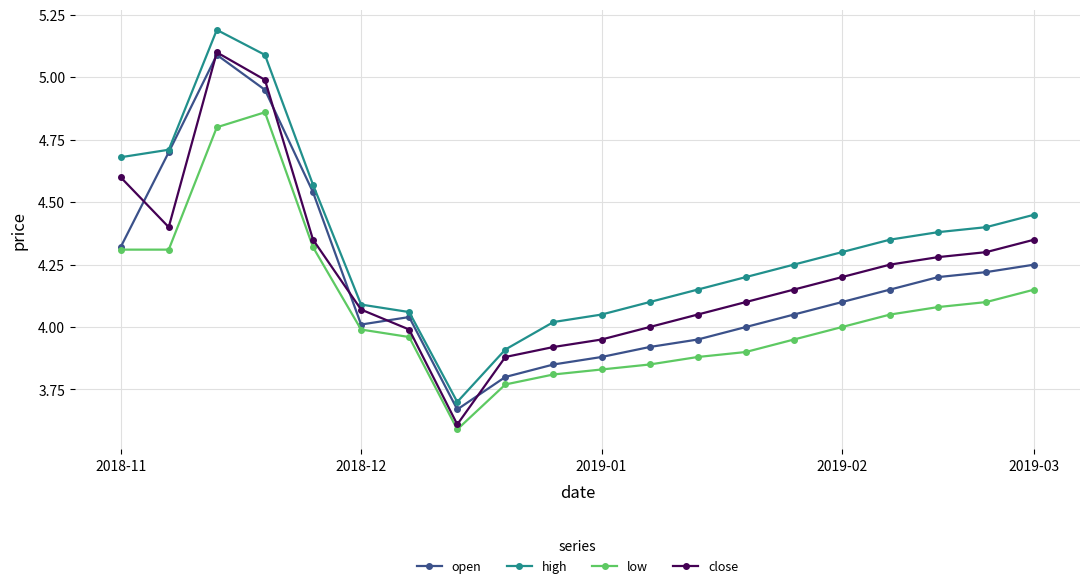

What is the lowest value of the low series?

3.6